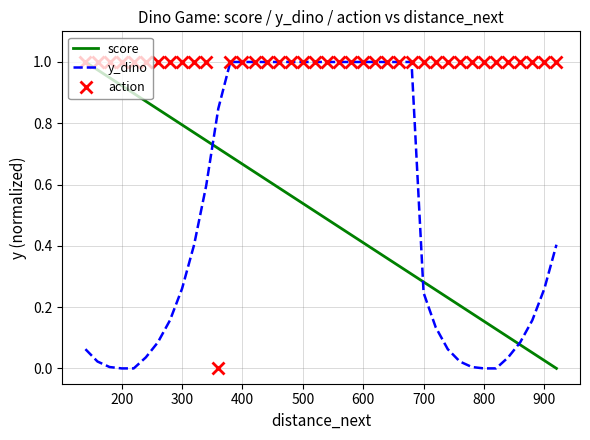

Which series has the largest total across all categories?

action